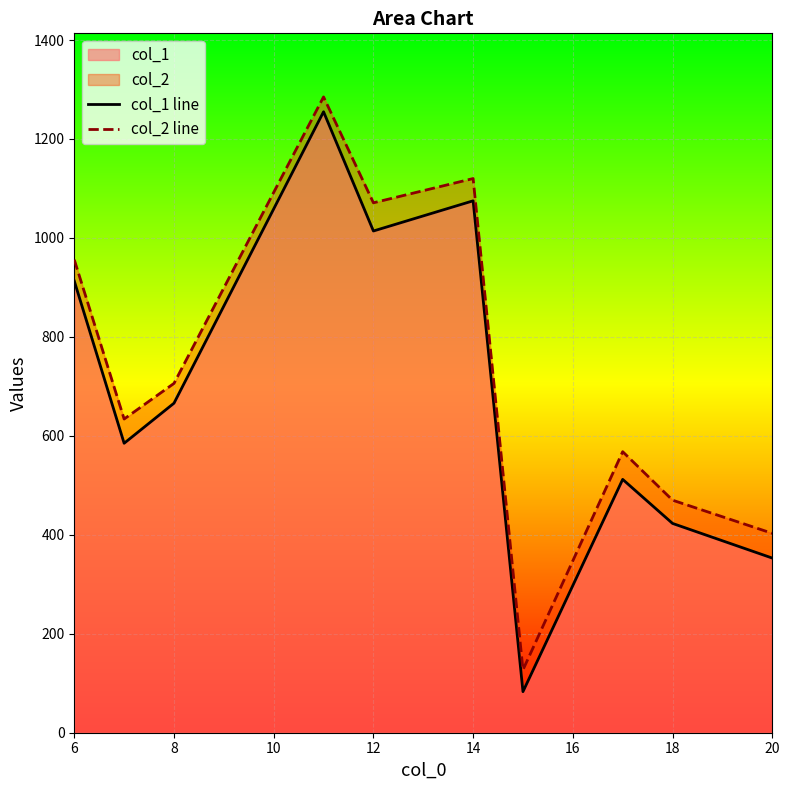

What is the minimum value shown in the chart?

83